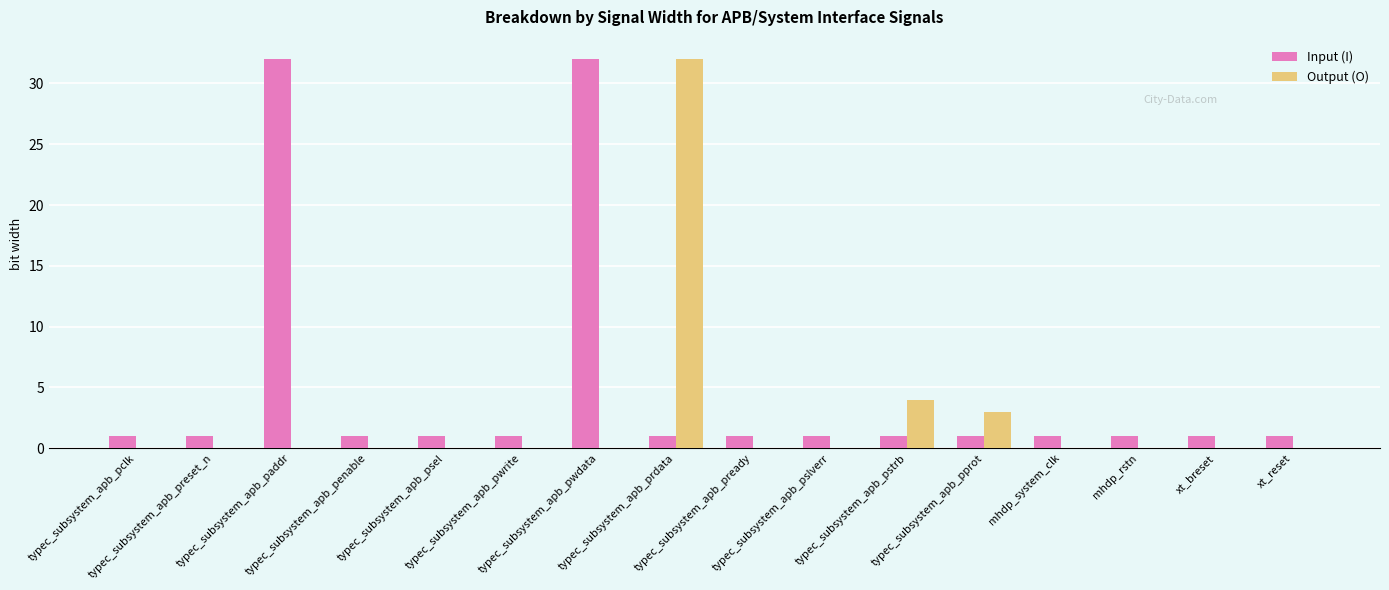

What is the sum of all Input (I) values?

78